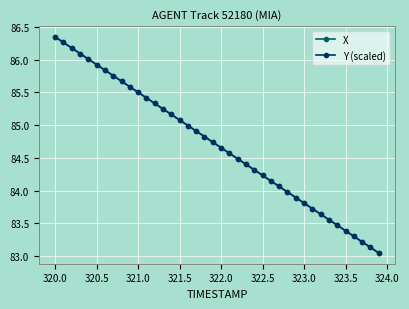

What is the value of the X point at the 39th from the left?

83.1